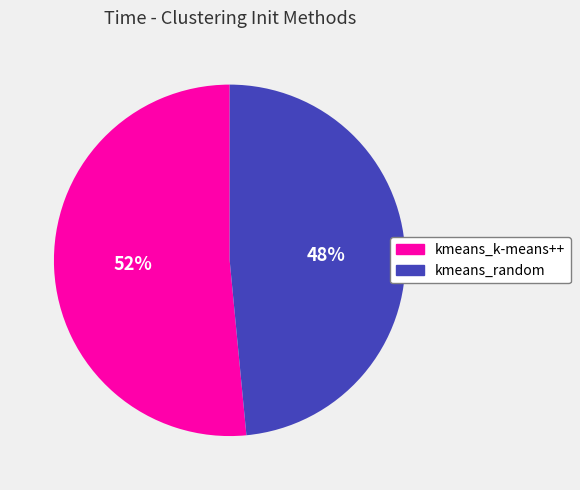

Is kmeans_k-means++ the majority of the pie?

Yes